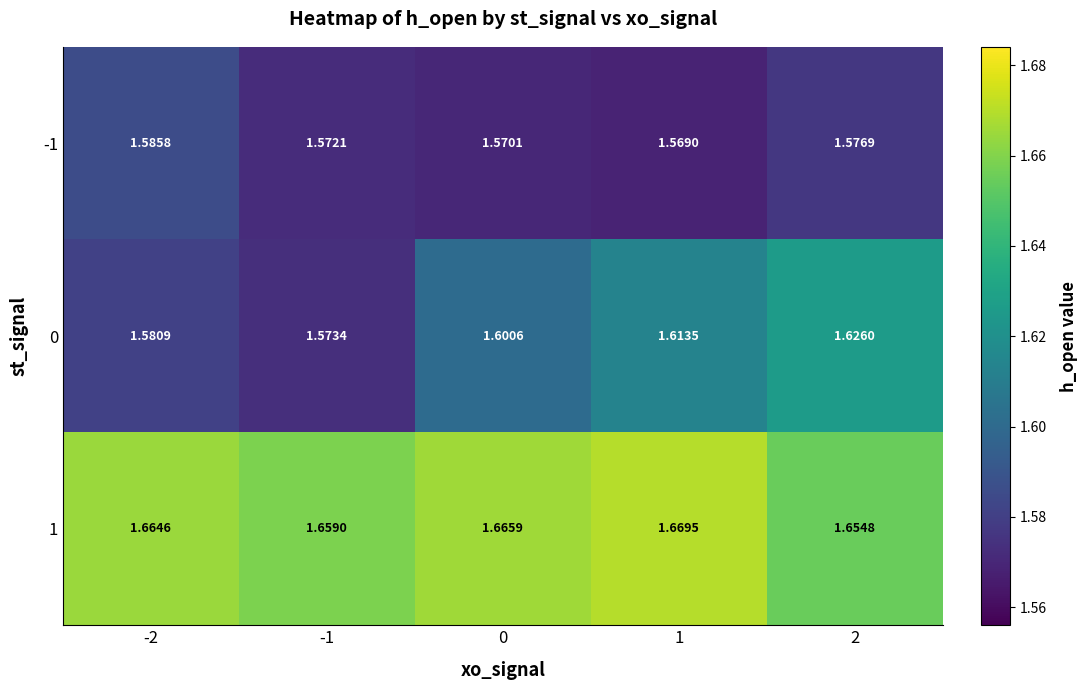

Is the value of 0 at -1 greater than the value of 1 at 0?

No